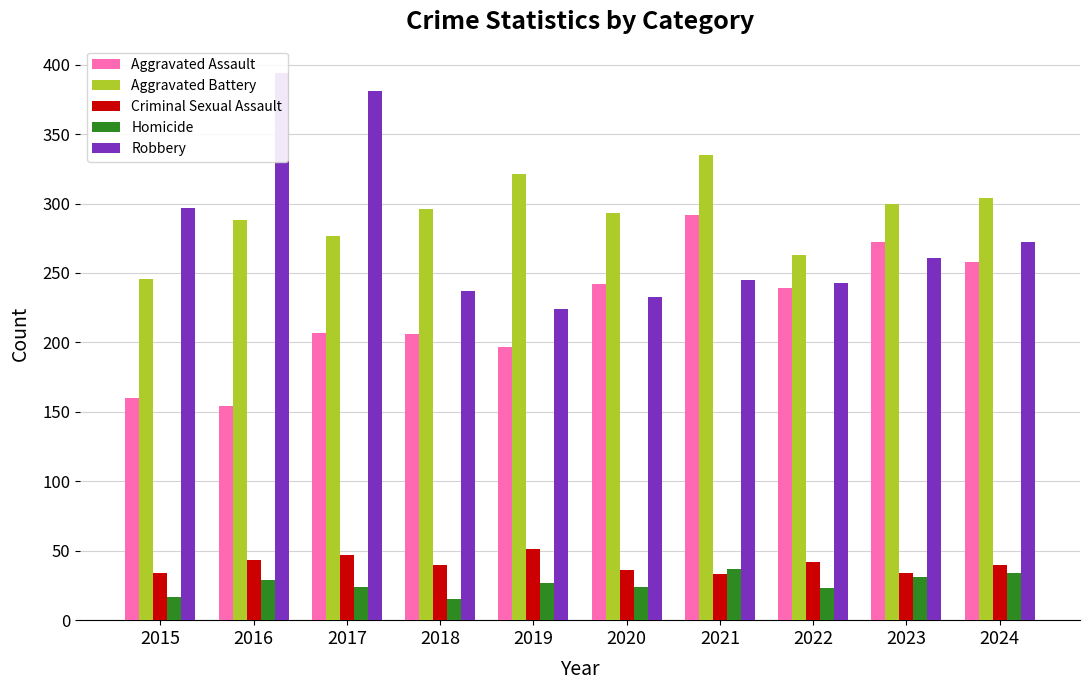

At which category does the chart reach its peak across all series?

2016